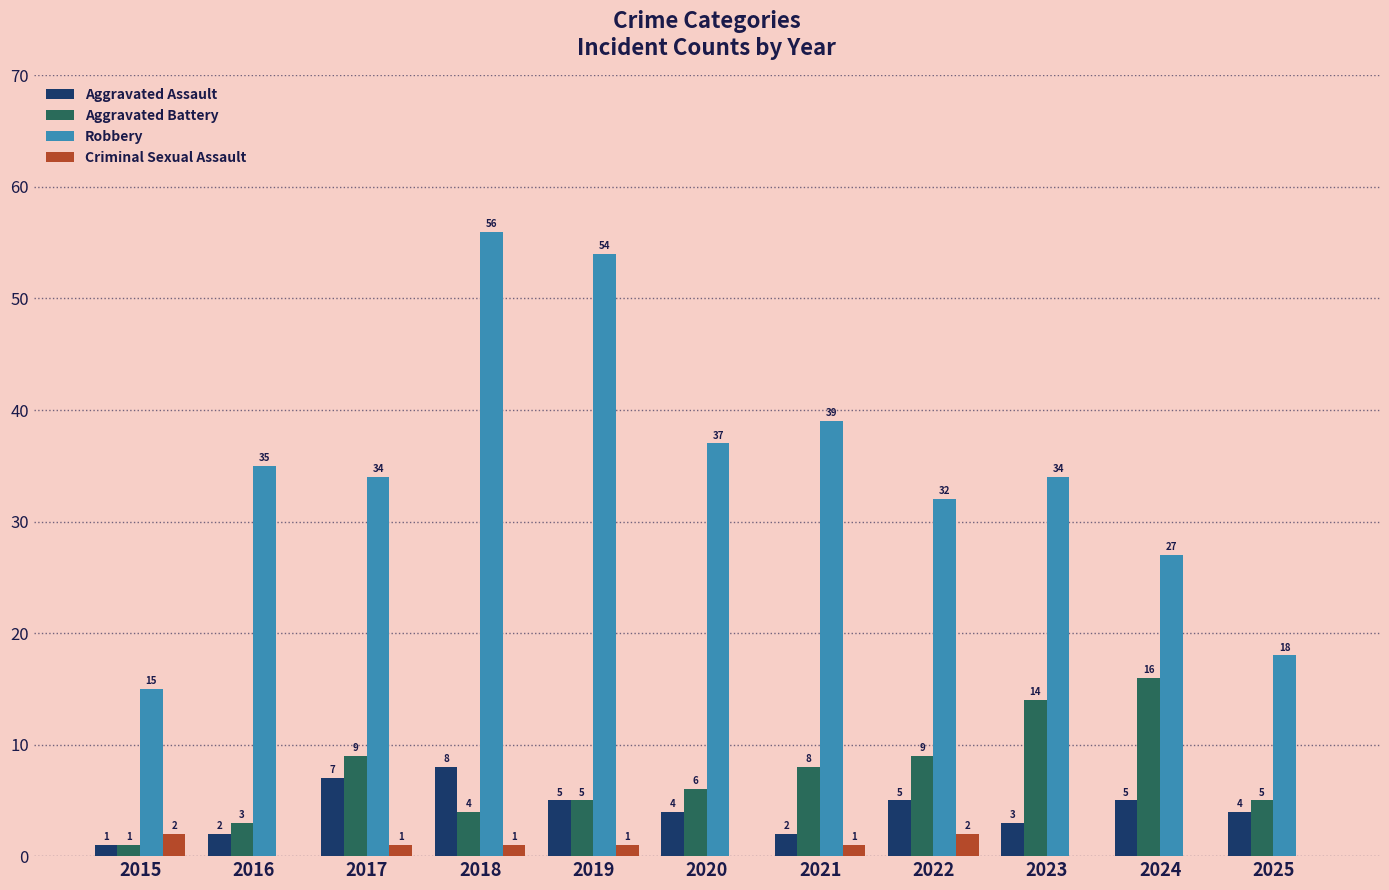

At which category does the chart reach its peak across all series?

2018